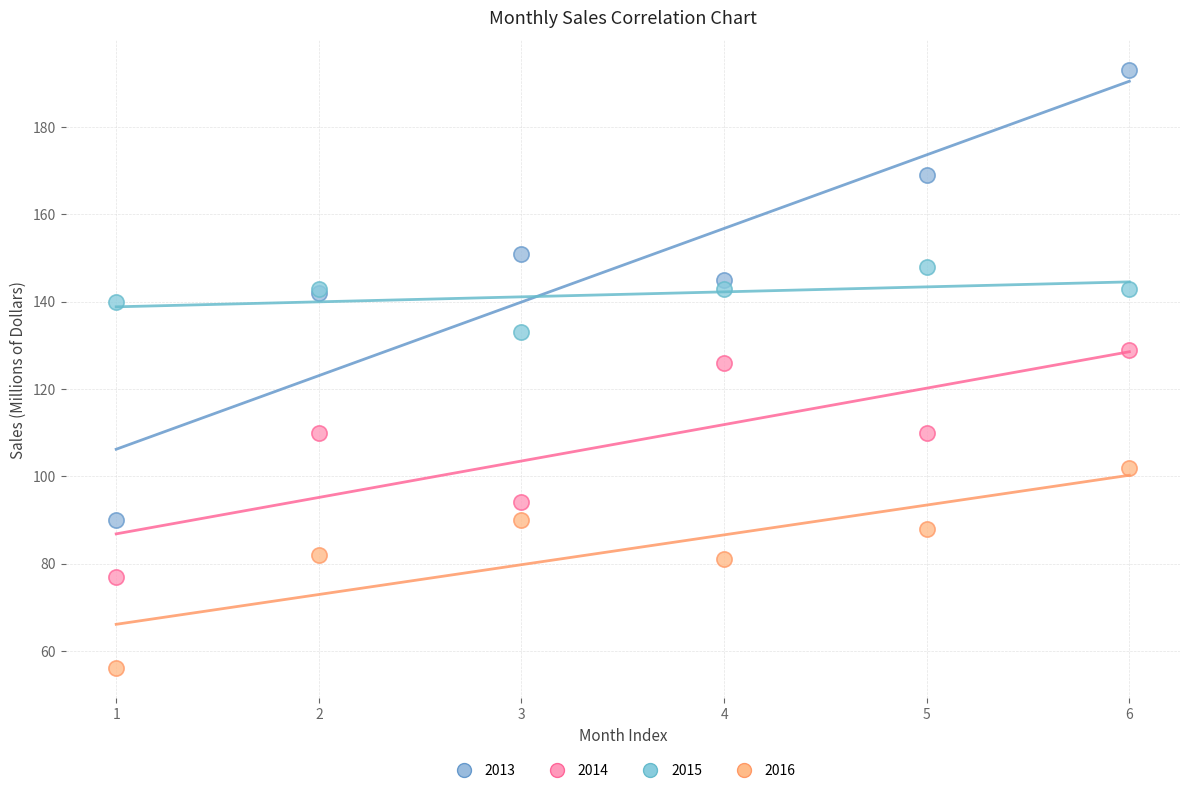

Which series contains the highest Y value?

2013